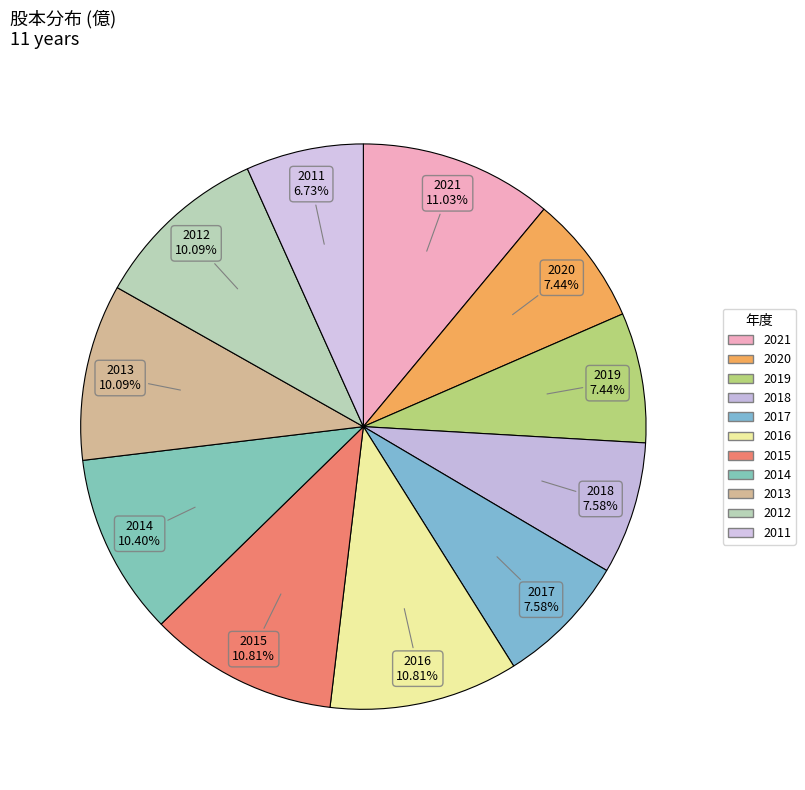

Count the number of slices in the pie.

11